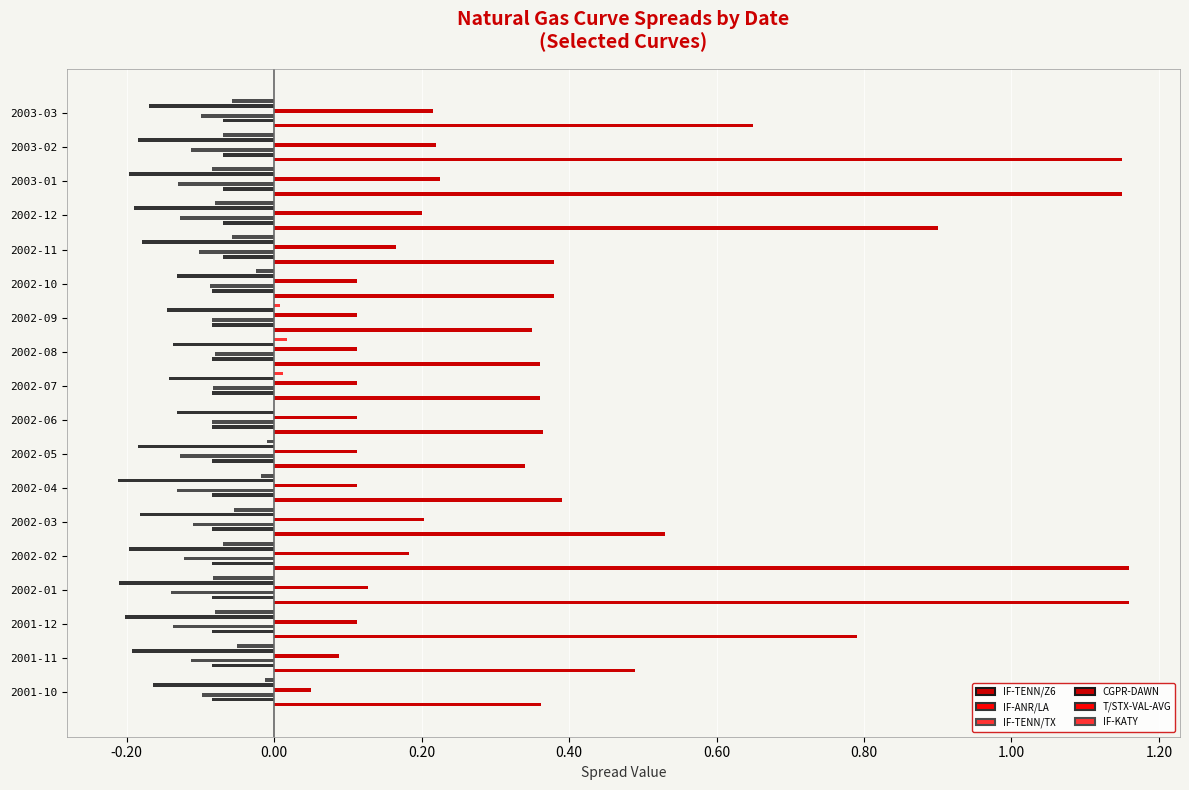

How many bars are there in total?

108